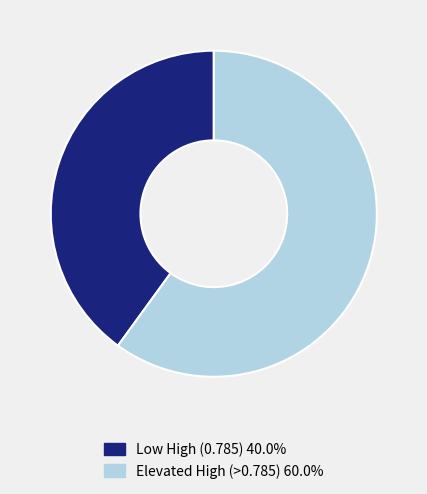

Is there a majority slice in this chart?

Yes